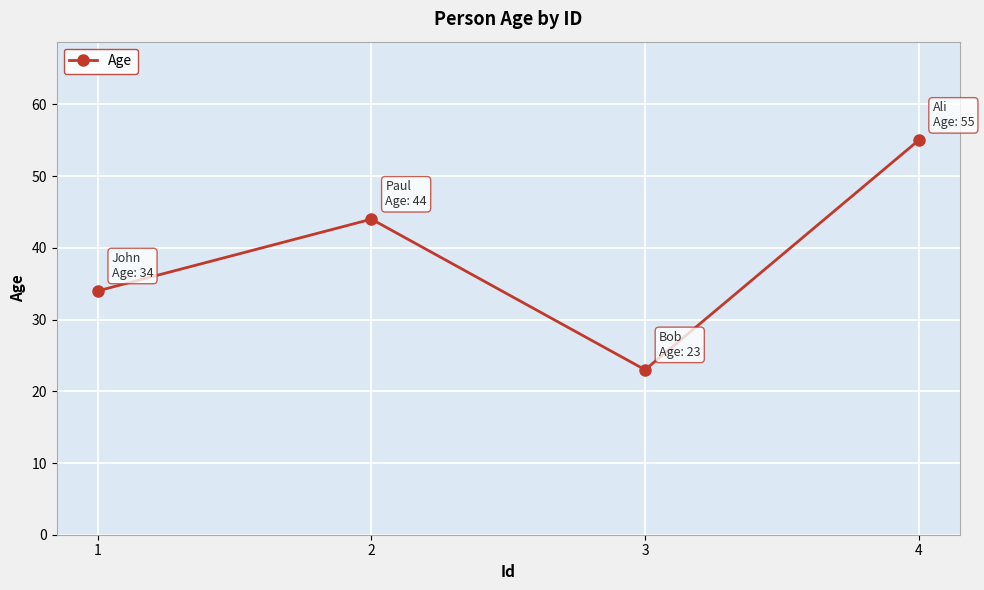

Reading left to right, transcribe all the data shown in this chart.

1=34	2=44	3=23	4=55